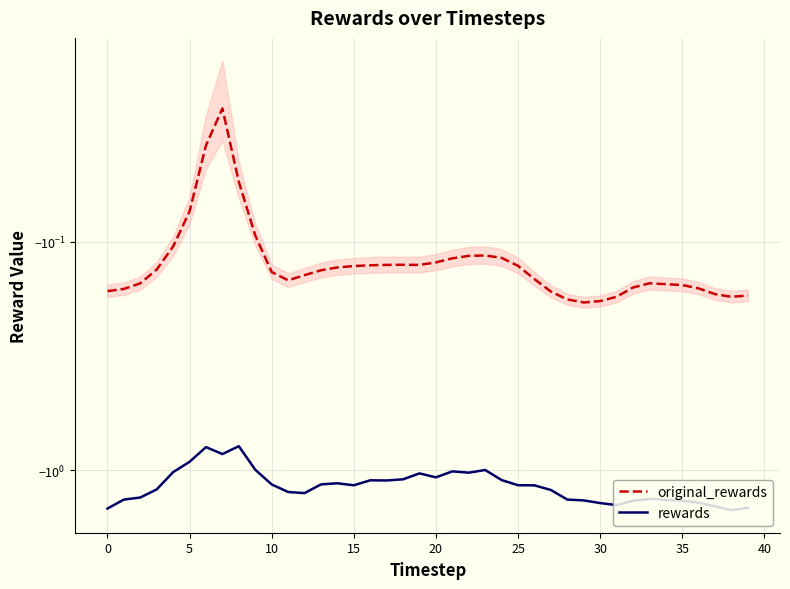

Reading right to left, what are all the values shown in this chart?

original_rewards: -0.2	-0.2	-0.2	-0.2	-0.2	-0.2	-0.2	-0.2	-0.2	-0.2	-0.2	-0.2	-0.2	-0.1	-0.1	-0.1	-0.1	-0.1	-0.1	-0.1	-0.1	-0.1	-0.1	-0.1	-0.1	-0.1	-0.1	-0.1	-0.1	-0.1	-0.1	-0.1	-0.0	-0.0	-0.1	-0.1	-0.1	-0.2	-0.2	-0.2
rewards: -1.5	-1.5	-1.4	-1.4	-1.4	-1.3	-1.3	-1.4	-1.4	-1.4	-1.4	-1.3	-1.2	-1.2	-1.2	-1.1	-1.0	-1.0	-1.0	-1.1	-1.0	-1.1	-1.1	-1.1	-1.2	-1.1	-1.2	-1.3	-1.2	-1.2	-1.0	-0.8	-0.8	-0.8	-0.9	-1.0	-1.2	-1.3	-1.3	-1.5